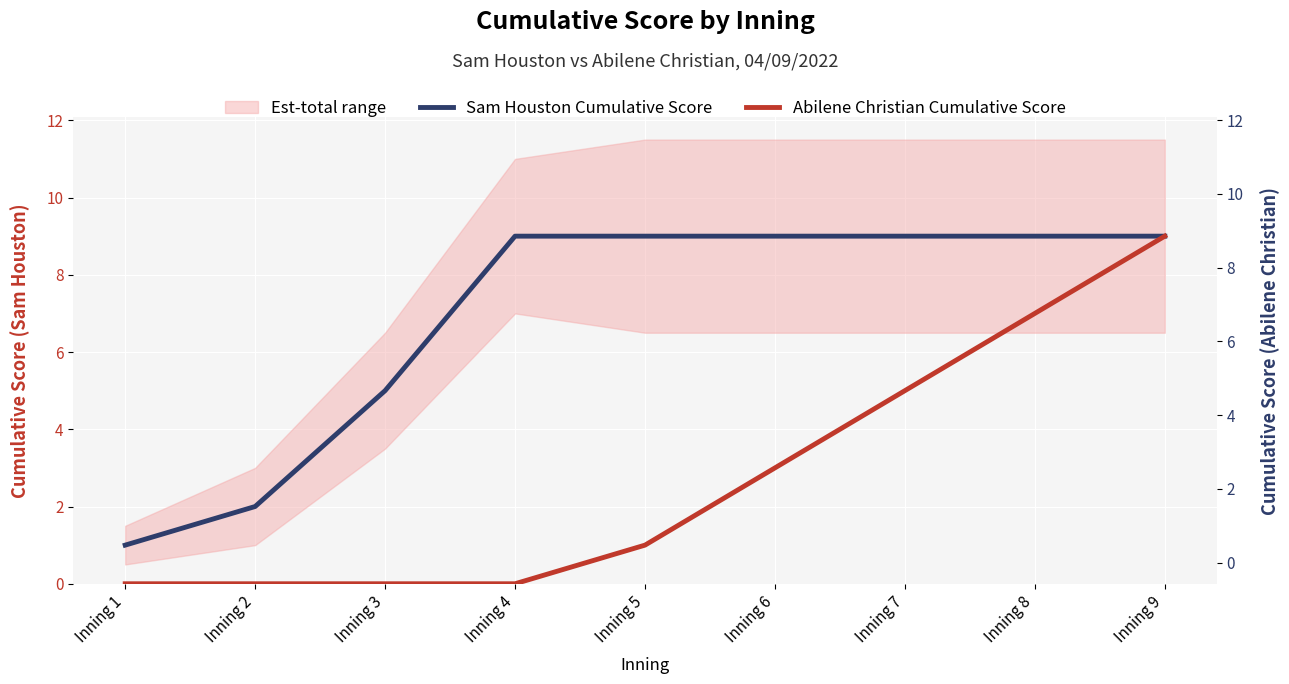

Reading left to right, what are all the values shown in this chart?

Sam Houston Cumulative Score: 1	2	5	9	9	9	9	9	9
Abilene Christian Cumulative Score: 0	0	0	0	1	3	5	7	9